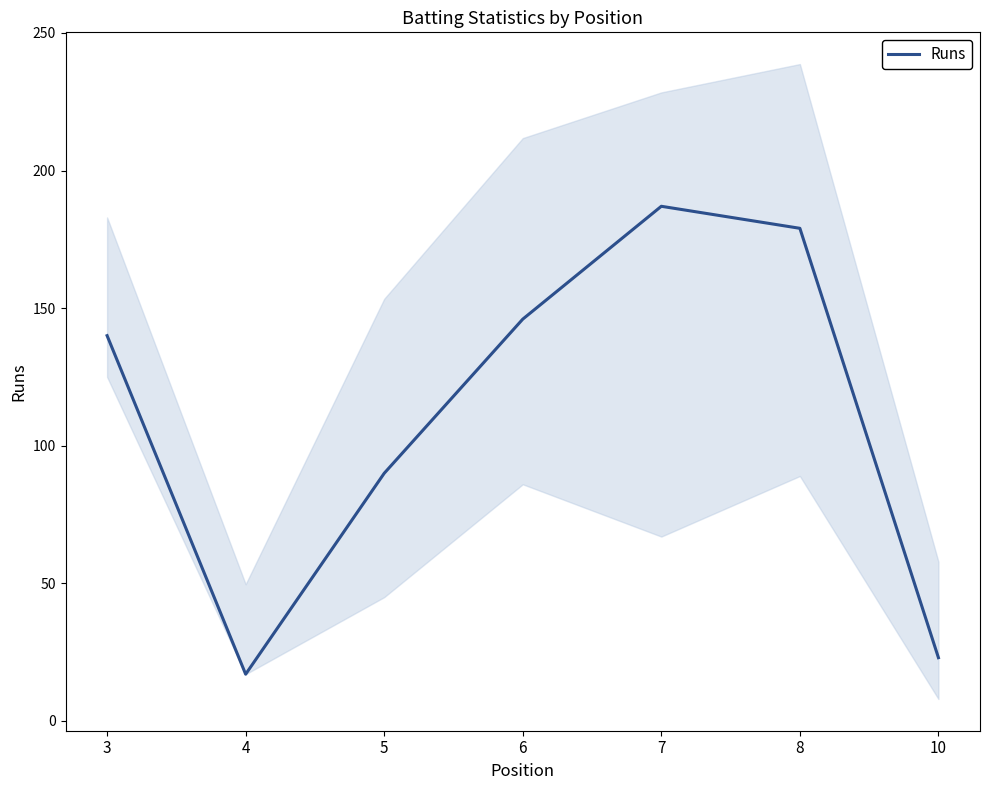

Rank the categories by value from highest to lowest.

7, 8, 6, 3, 5, 10, 4